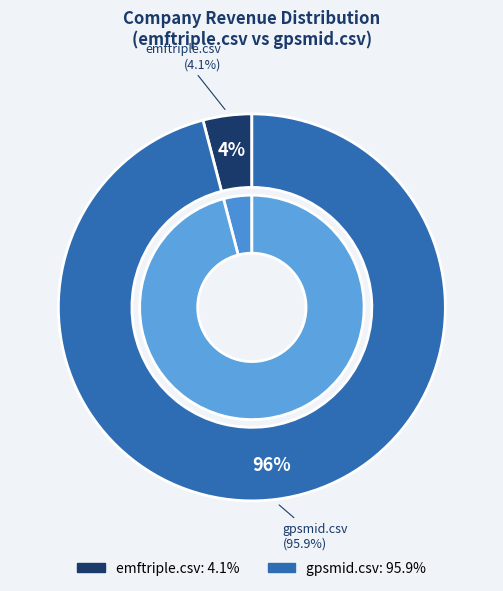

To the nearest percent, what portion does gpsmid.csv represent?

96%